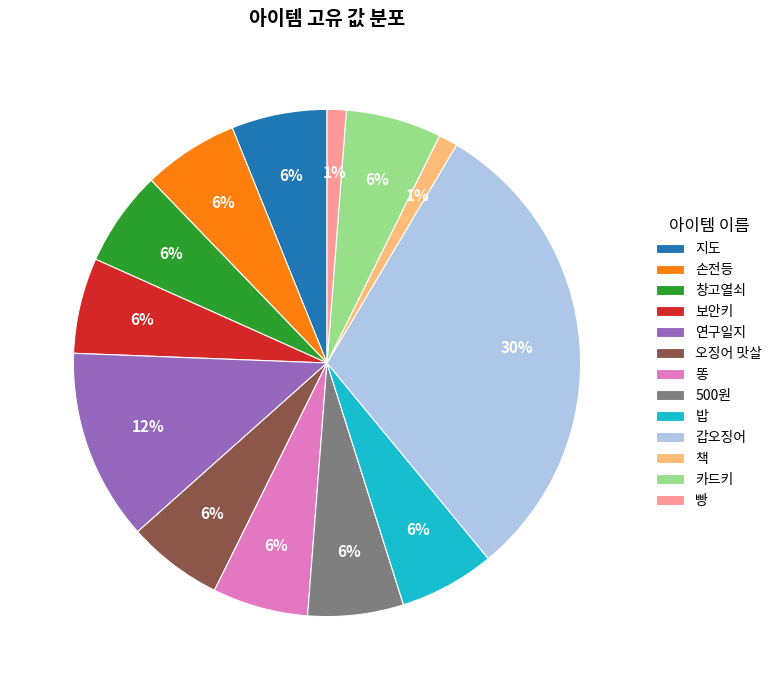

Is there any slice that represents more than half of the pie?

No